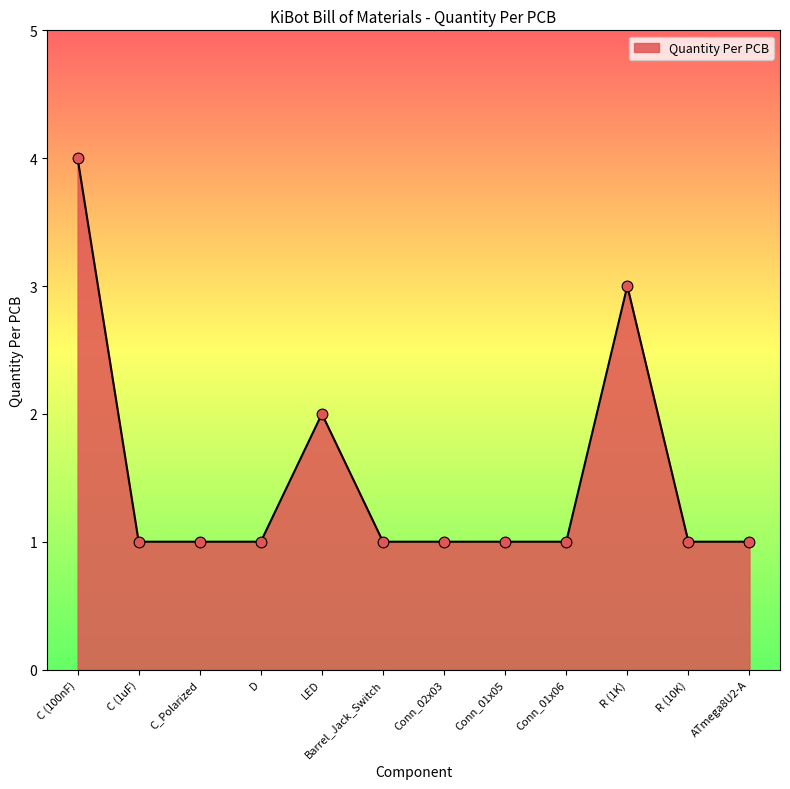

What is the change in value from C (100nF) to Conn_02x03?

-3